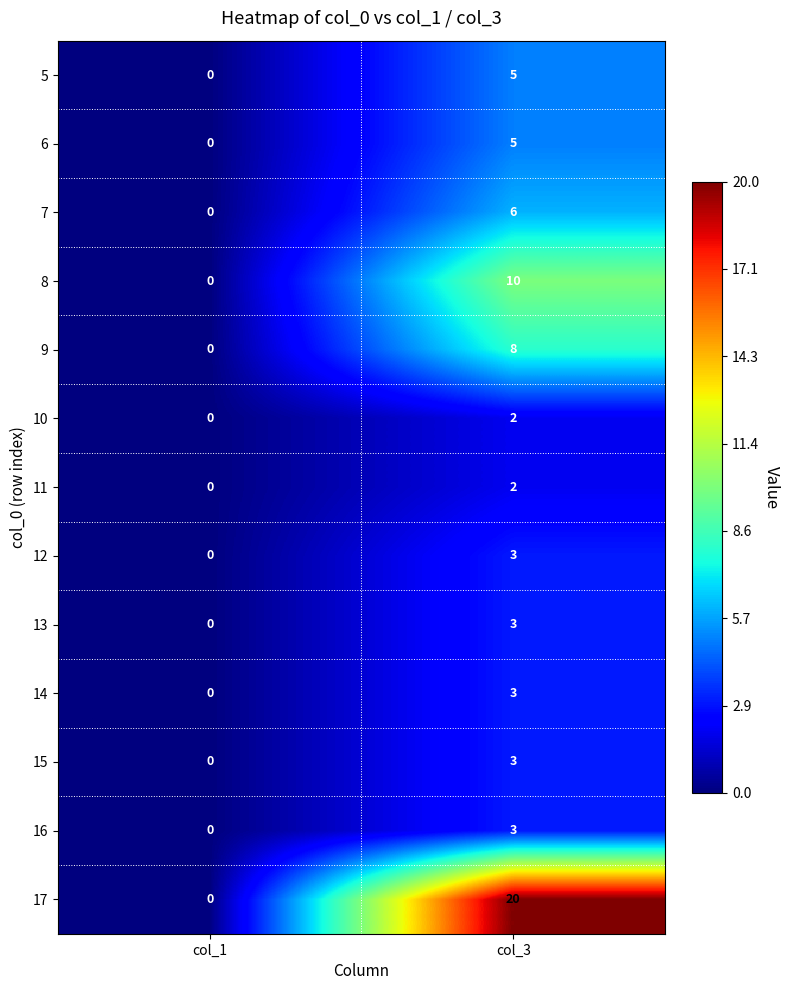

What is the approximate value of 12 at col_3?

3